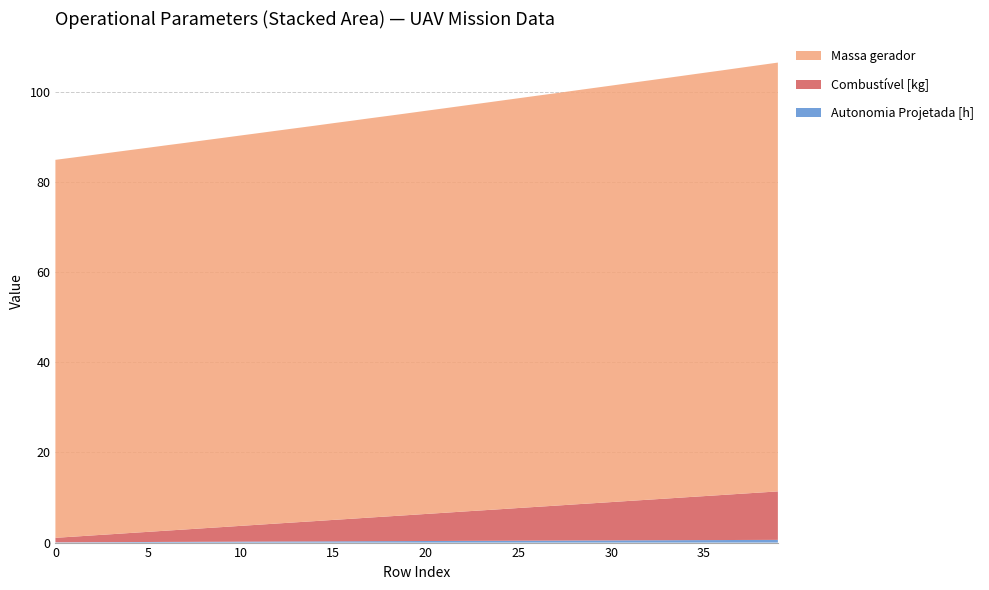

Reading left to right, what are all the values shown in this chart?

Autonomia Projetada [h]: 0.1	0.1	0.1	0.1	0.1	0.1	0.1	0.2	0.2	0.2	0.2	0.2	0.2	0.2	0.3	0.3	0.3	0.3	0.3	0.3	0.3	0.4	0.4	0.4	0.4	0.4	0.4	0.4	0.5	0.5	0.5	0.5	0.5	0.5	0.5	0.6	0.6	0.6	0.6	0.6
Combustível [kg]: 1.0	1.2	1.5	1.8	2.0	2.2	2.5	2.8	3.0	3.2	3.5	3.8	4.0	4.2	4.5	4.8	5.0	5.2	5.5	5.8	6.0	6.2	6.5	6.8	7.0	7.2	7.5	7.8	8.0	8.2	8.5	8.8	9.0	9.2	9.5	9.8	10.0	10.2	10.5	10.8
Massa gerador: 83.8	84.1	84.4	84.7	84.9	85.2	85.5	85.7	86.0	86.3	86.6	86.9	87.1	87.4	87.7	88.0	88.3	88.6	88.8	89.1	89.4	89.7	90.0	90.3	90.6	90.9	91.2	91.5	91.8	92.1	92.4	92.7	93.0	93.3	93.6	93.9	94.2	94.5	94.8	95.1